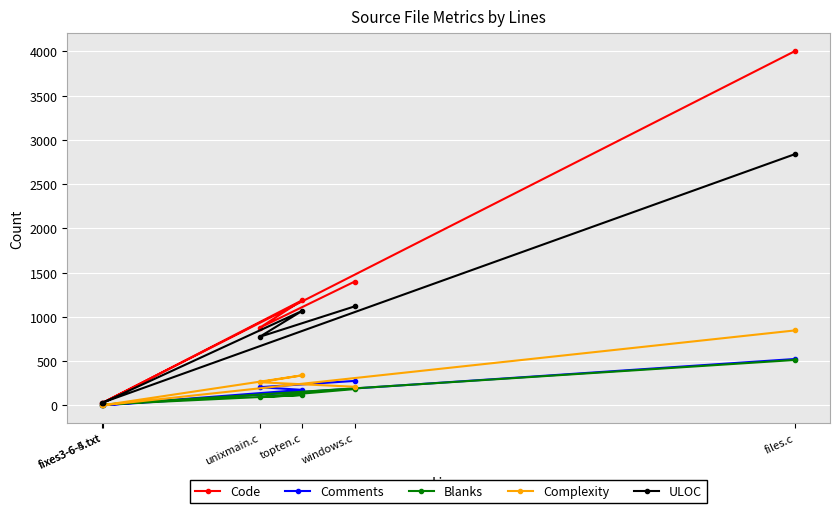

What is the label of the 1st point from the left?

fixes3-6-5.txt